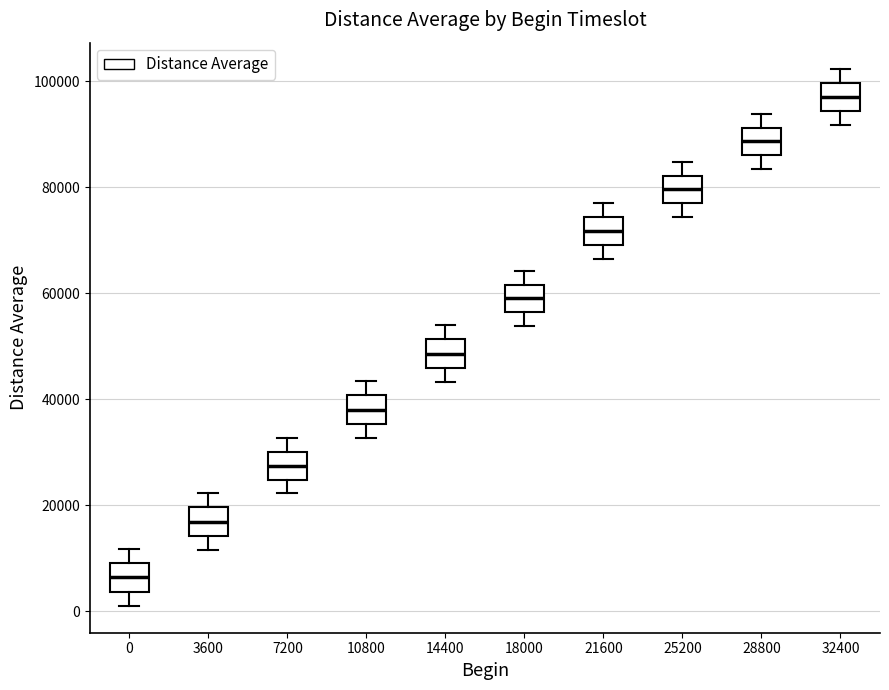

Where does the median line of the box at x = 0 sit on the y-axis? The values are not printed on the chart, so give them approximately, as read against the axis.

6000